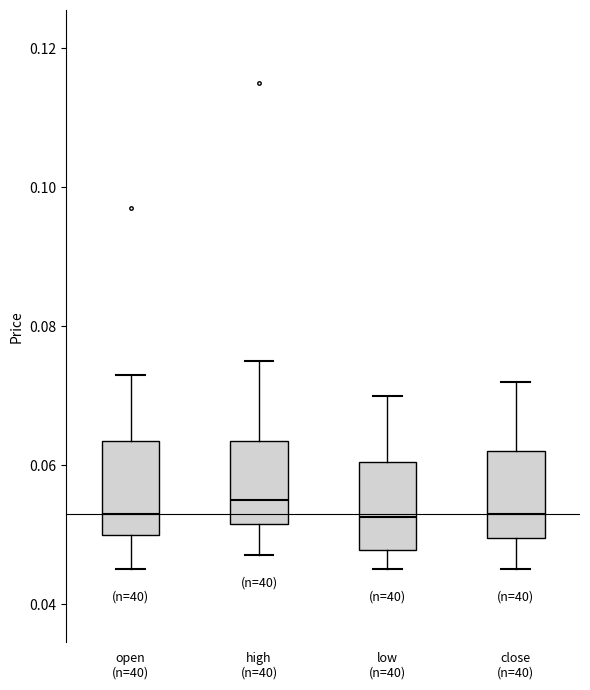

Reading left to right, read every box against the y-axis: the position of its median line, the range the box covers, and the ends of its whiskers. The values are not printed on the chart, so give them approximately, as read against the axis.

open (n=40): median 0.054, box 0.050 to 0.064, whiskers 0.046 to 0.074
high (n=40): median 0.056, box 0.052 to 0.064, whiskers 0.048 to 0.076
low (n=40): median 0.052, box 0.048 to 0.060, whiskers 0.046 to 0.070
close (n=40): median 0.054, box 0.050 to 0.062, whiskers 0.046 to 0.072